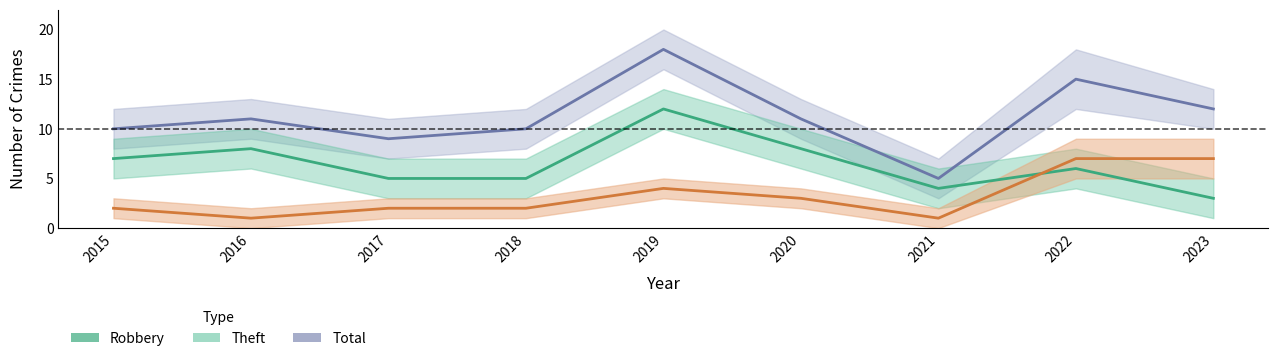

At which category does the chart reach its minimum across all series?

2016